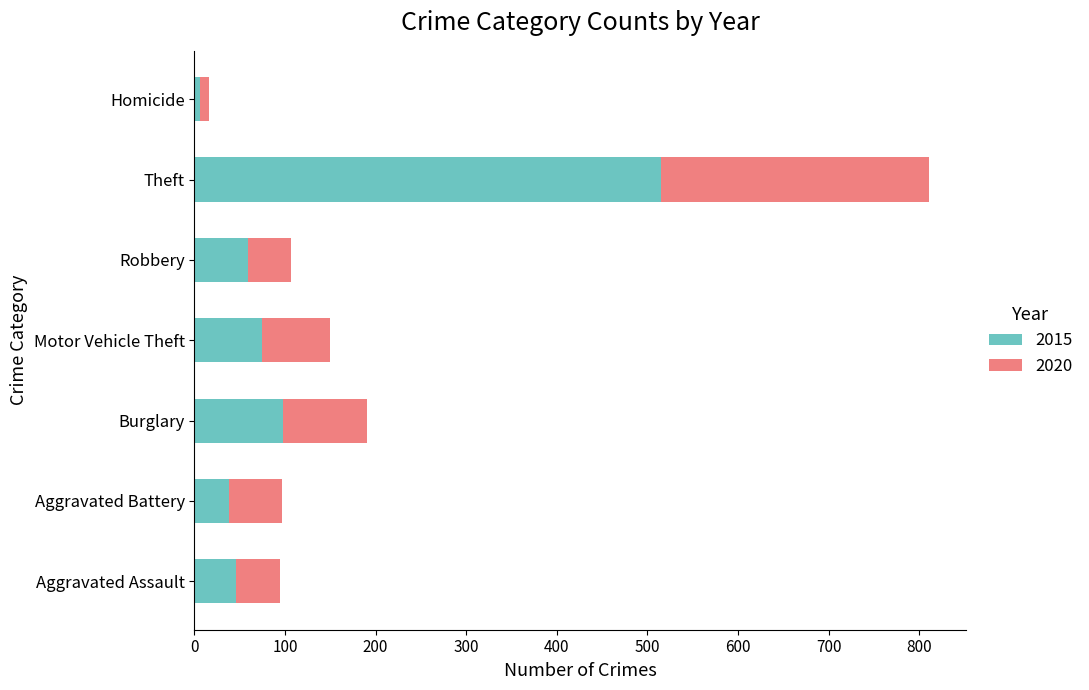

At which category is the sum across all series the highest?

Theft